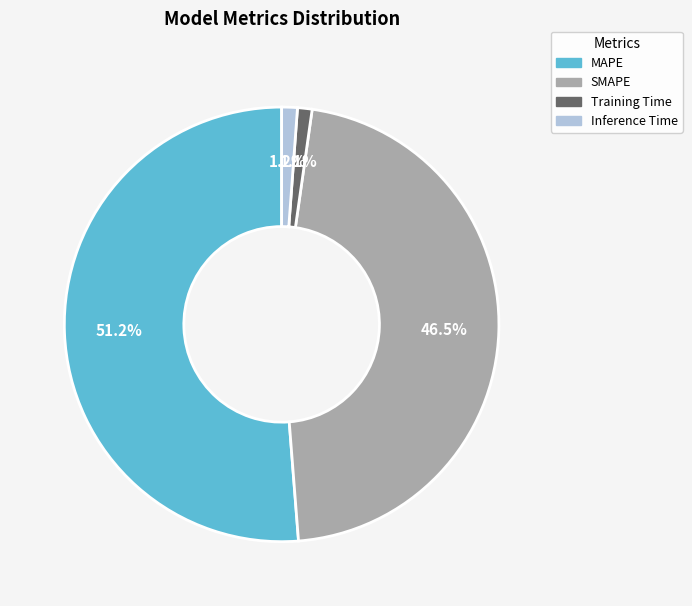

What portion of the pie excludes MAPE?

48.8%